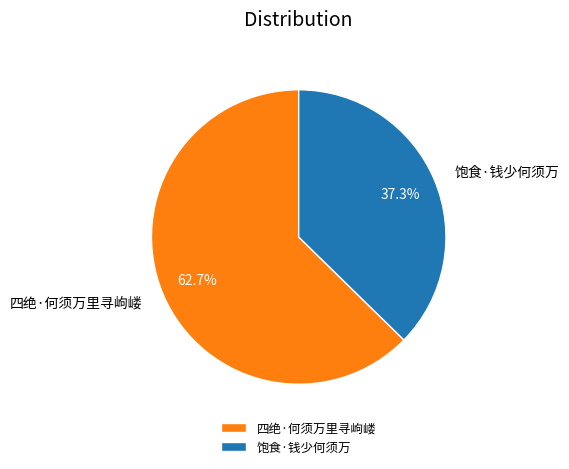

What percentage is NOT represented by 四绝·何须万里寻岣嵝?

37.3%